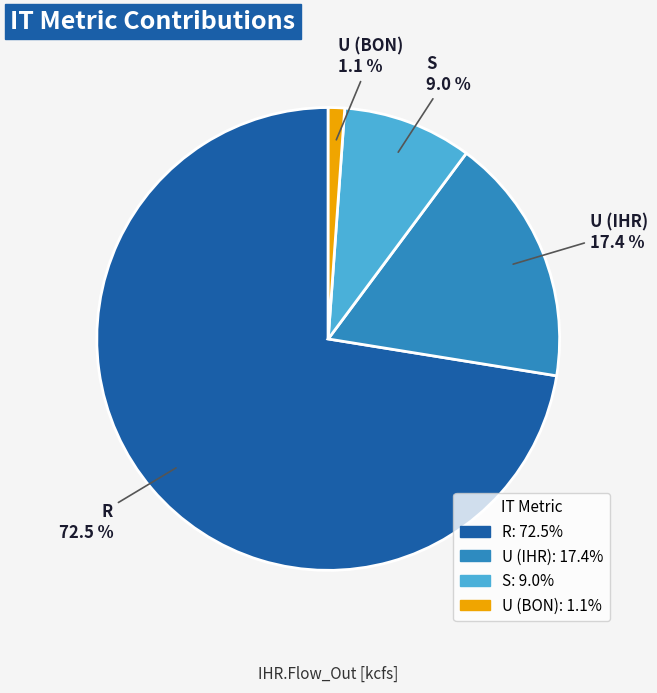

Is it true that S is 9% of the pie?

True